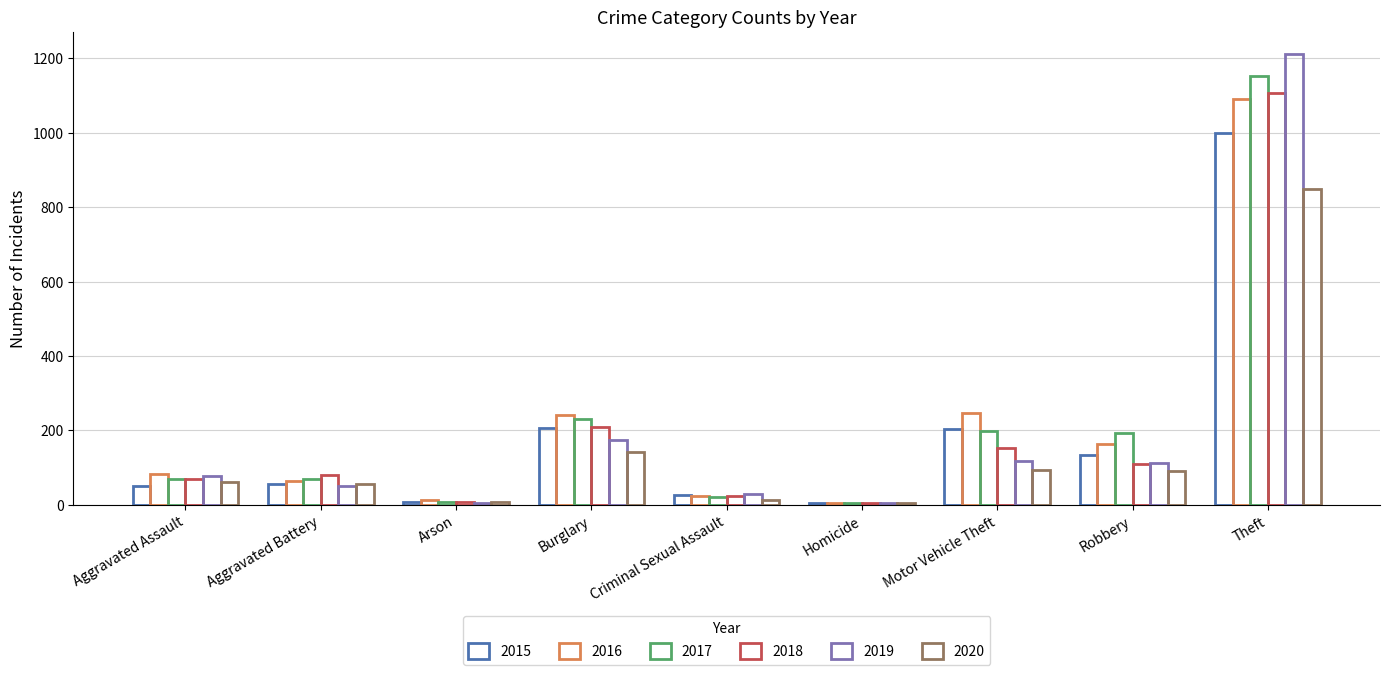

Are the bars grouped side by side (vs. stacked)?

Yes